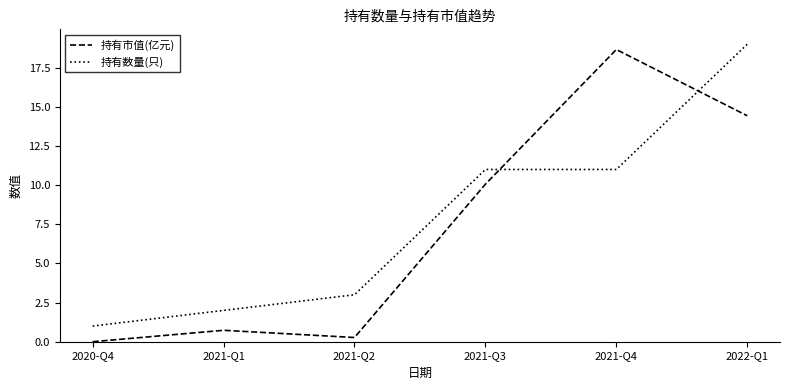

Is it true that 持有数量(只) equals 14.3 at 2021-Q3?

False